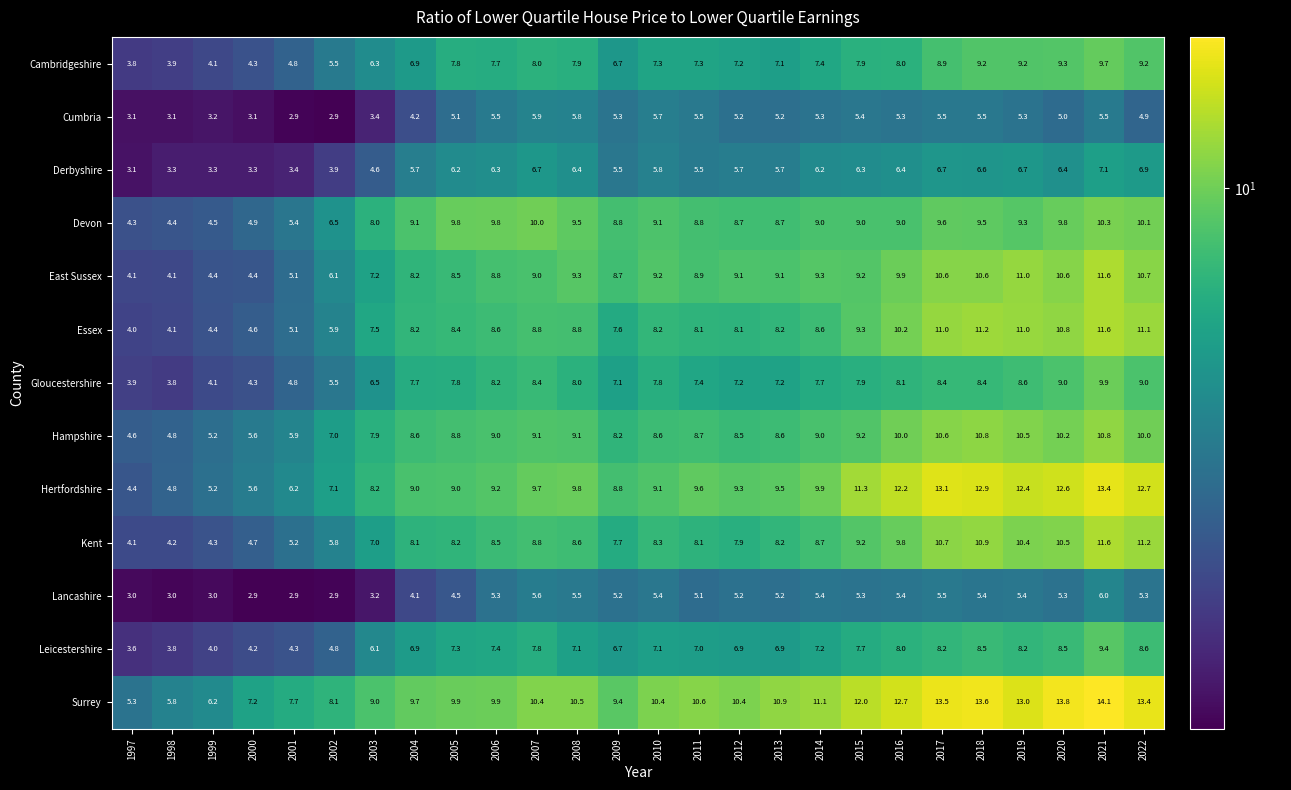

What is the maximum value shown in the chart?

14.1